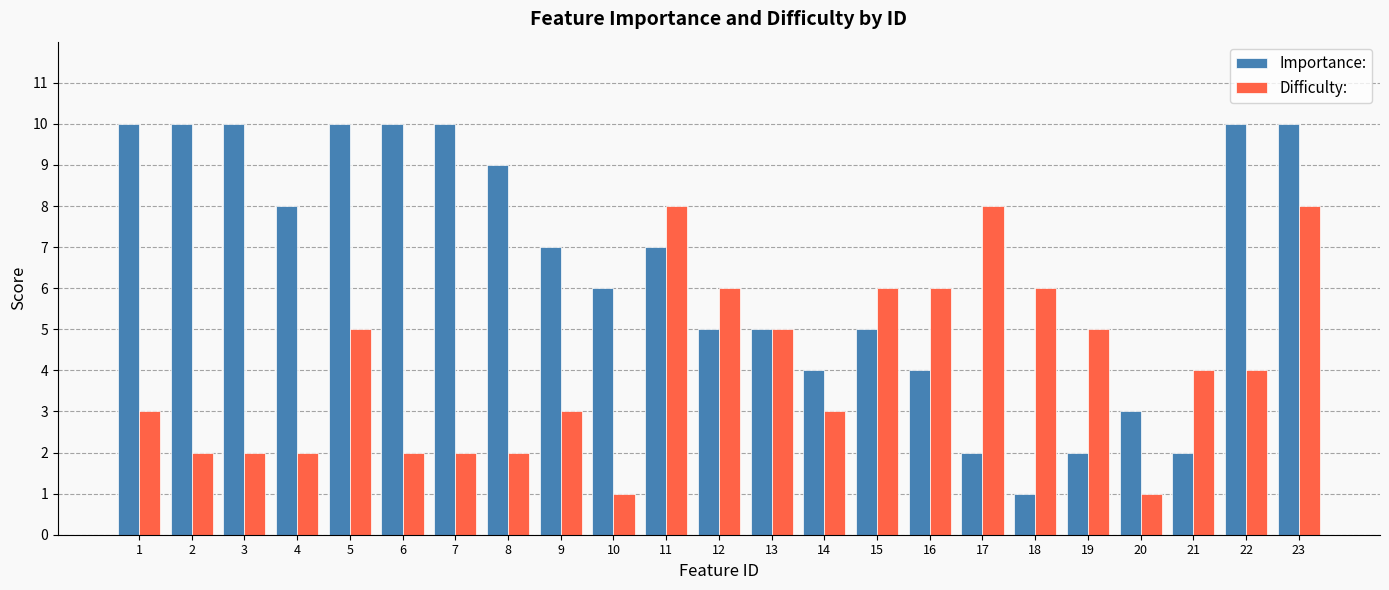

What is the sum of all Importance: values?

150